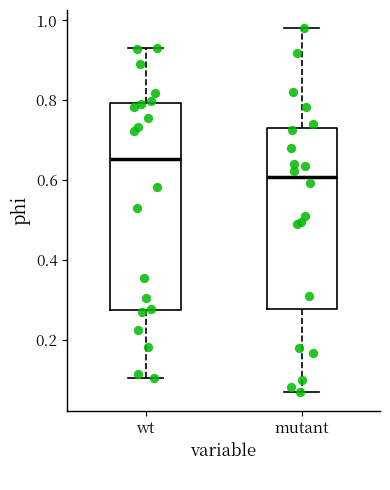

Reading left to right, read every box against the y-axis: the position of its median line, the range the box covers, and the ends of its whiskers. The values are not printed on the chart, so give them approximately, as read against the axis.

wt: median 0.66, box 0.28 to 0.80, whiskers 0.10 to 0.94
mutant: median 0.60, box 0.28 to 0.72, whiskers 0.06 to 0.98